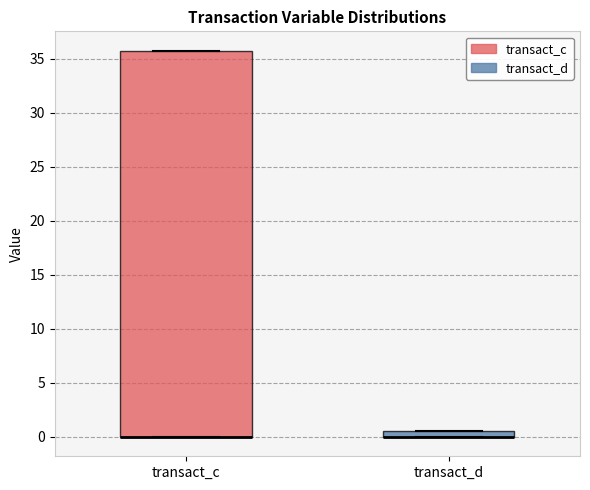

Comparing the boxes themselves (not the whiskers), which one is the tallest?

transact_c